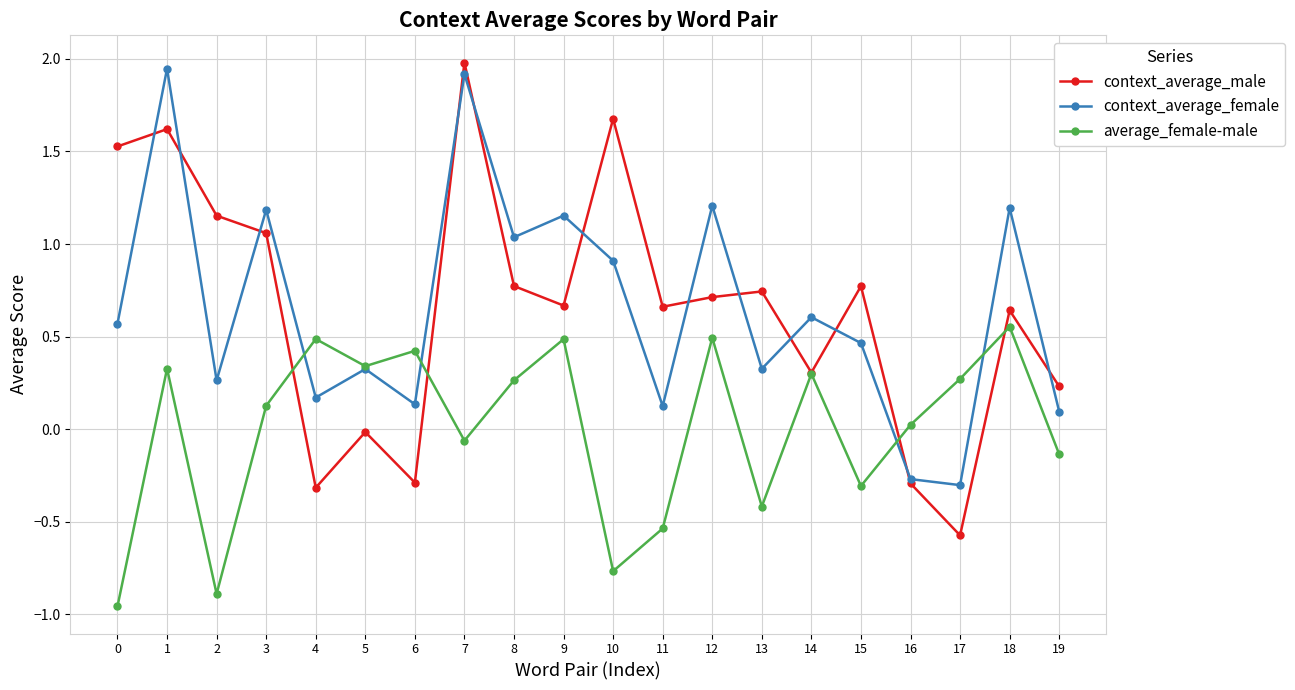

In context_average_male, how many points are higher than both neighbors (excluding endpoints)?

7